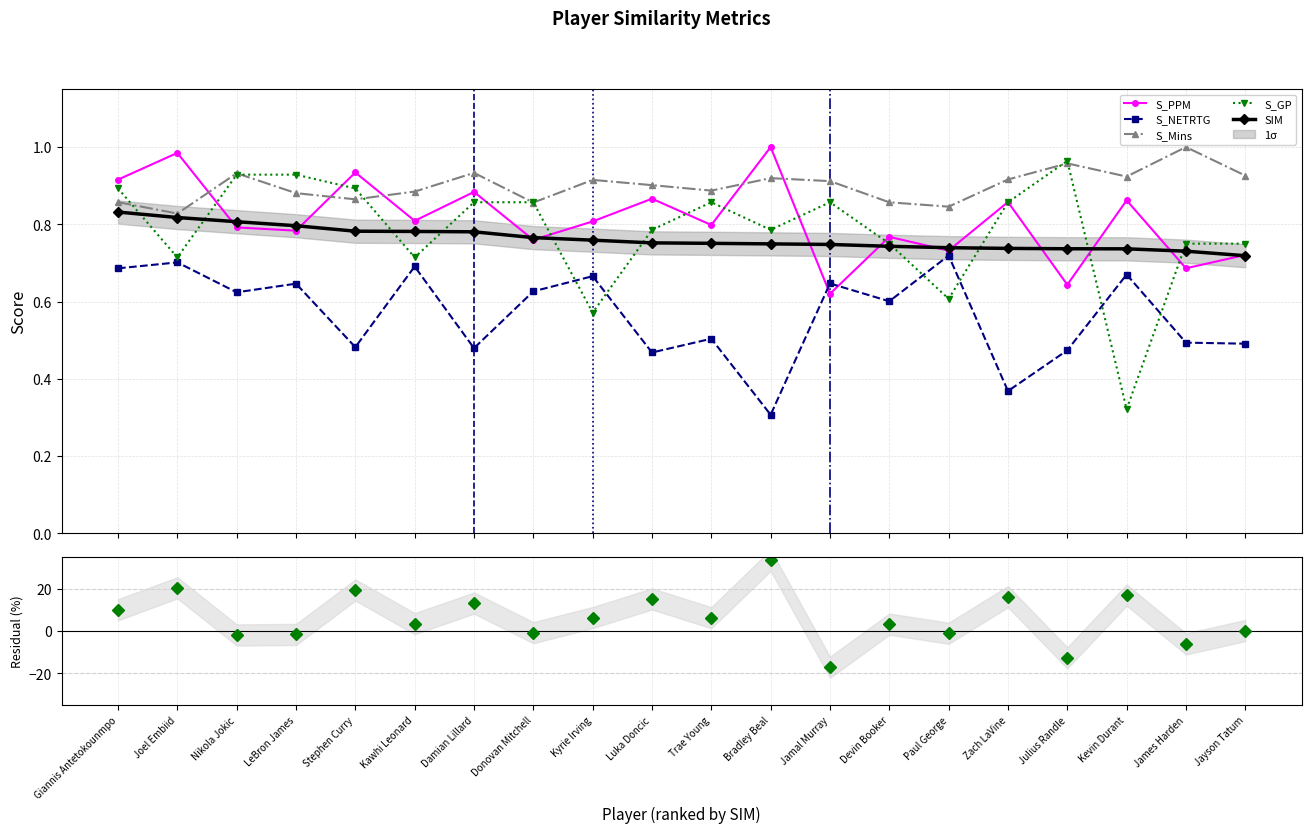

At which category does S_NETRTG reach its first local valley?

Nikola Jokic